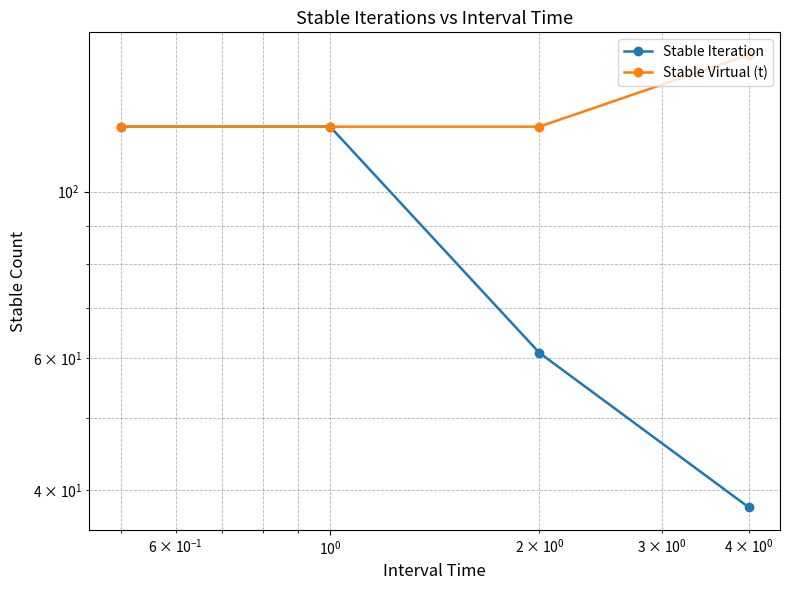

What are all the series names shown in the legend?

Stable Iteration, Stable Virtual (t)